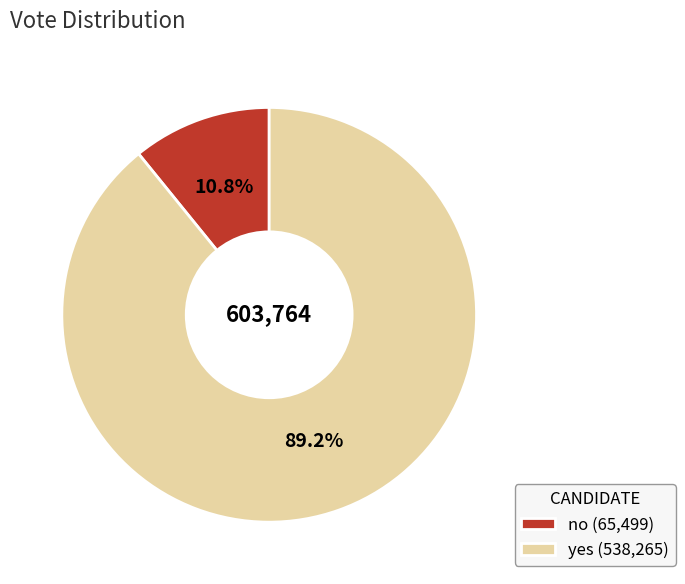

To the nearest percent, what portion does no represent?

11%